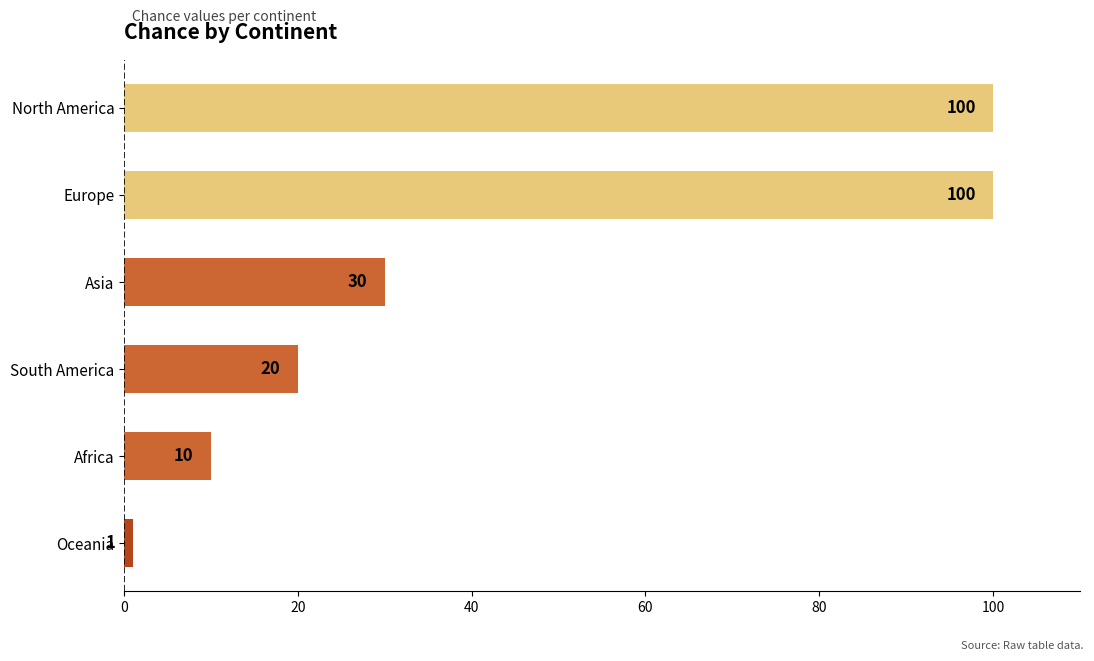

Where is the data nearest to the value 50?

Asia